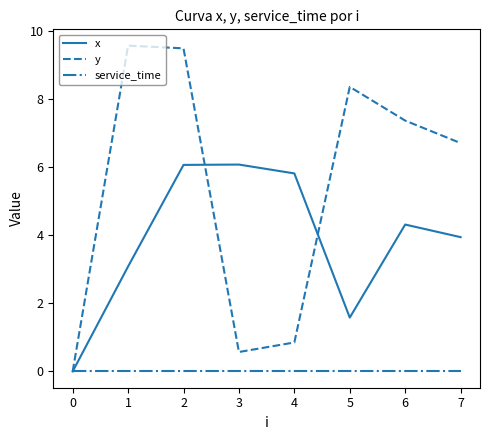

After their last crossing, which series has the higher values: x or y?

y